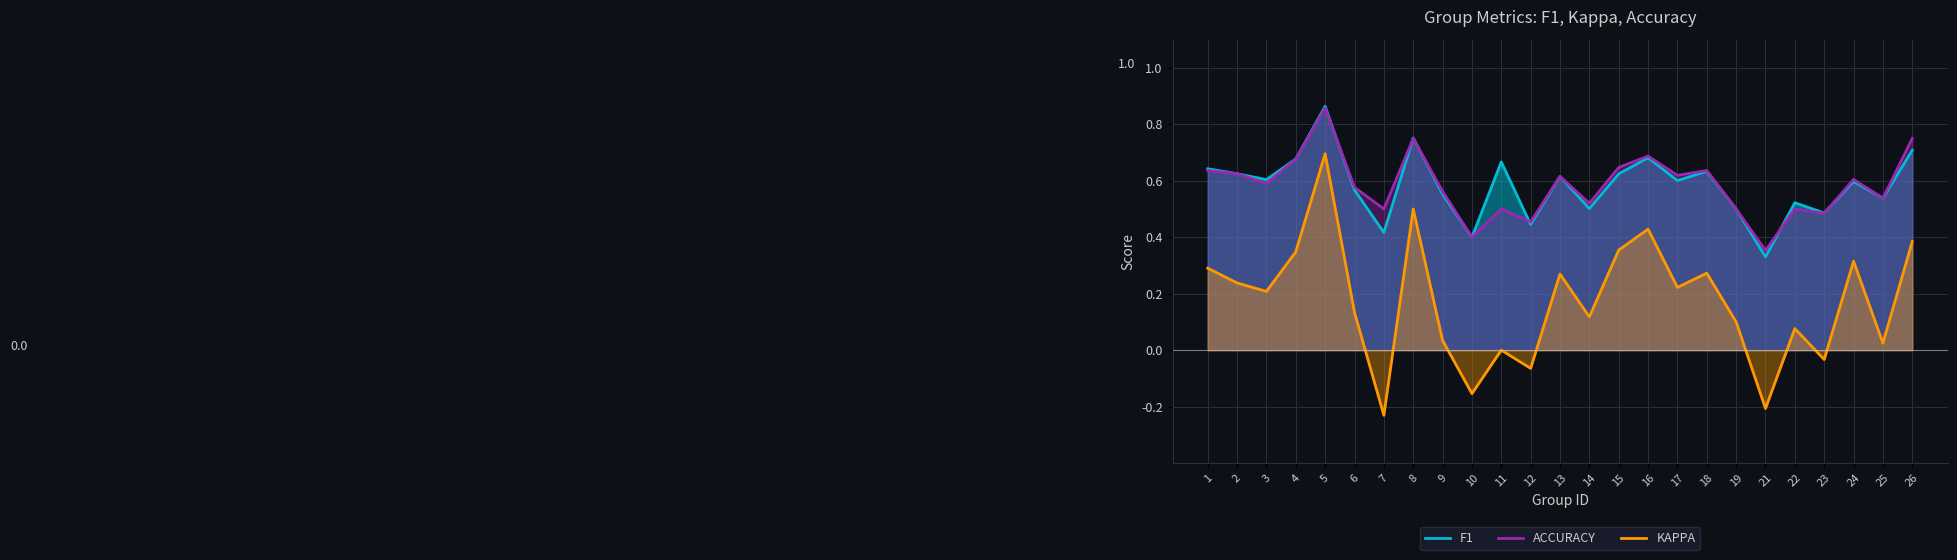

How many data points does each series have?

25